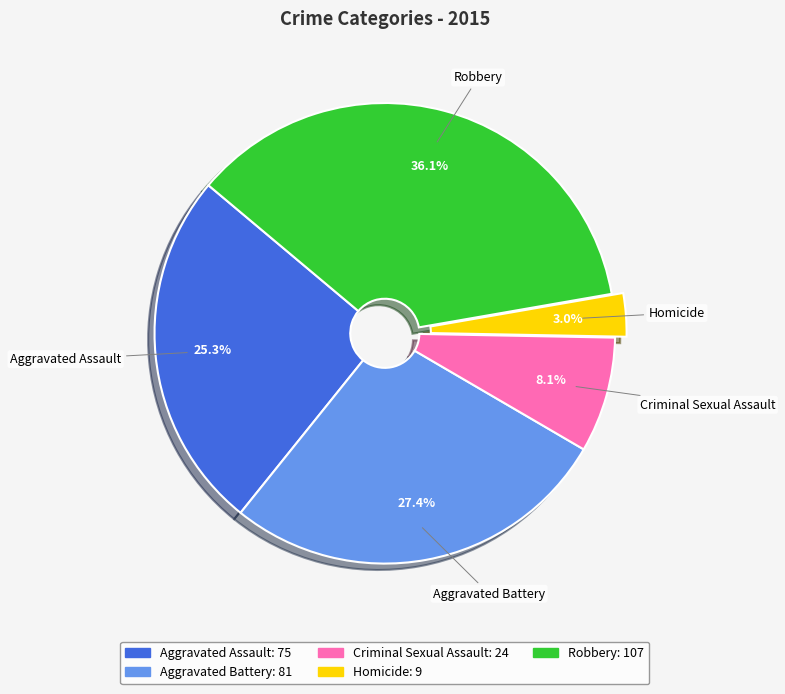

What is the ratio of the value at Aggravated Battery to the value at Criminal Sexual Assault?

3.4